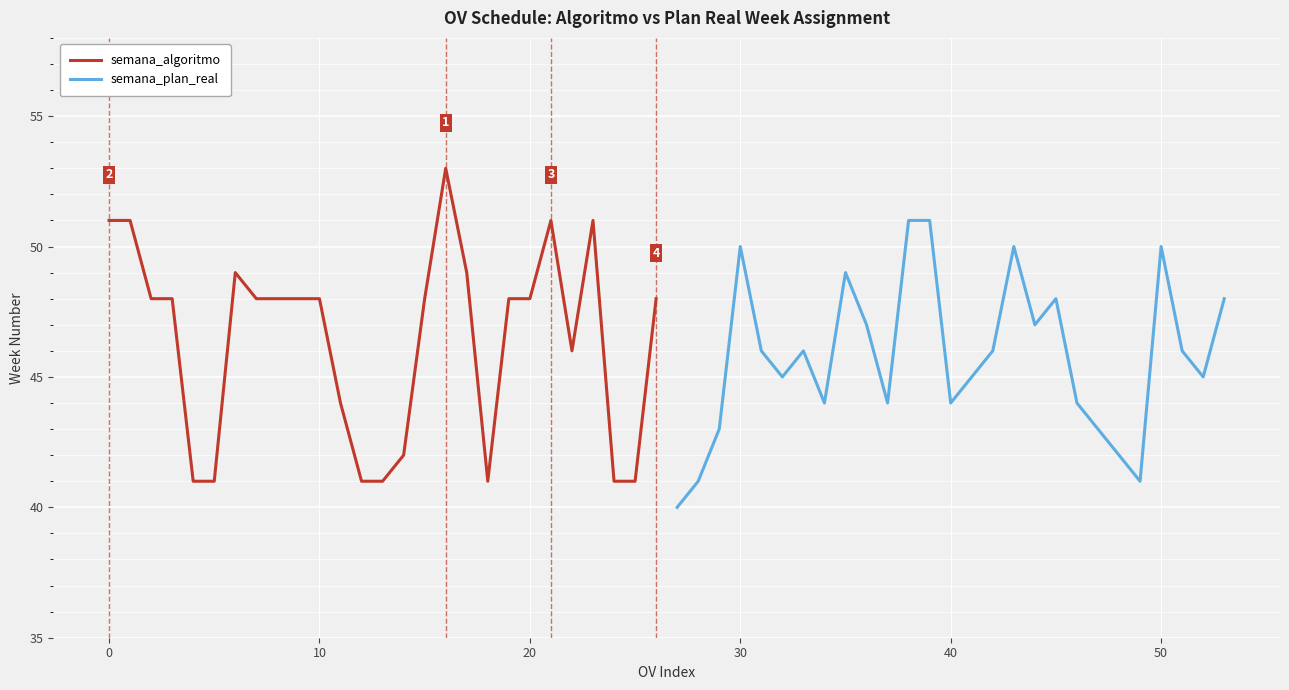

True or false: semana_algoritmo has a value of 48 at 20.

True